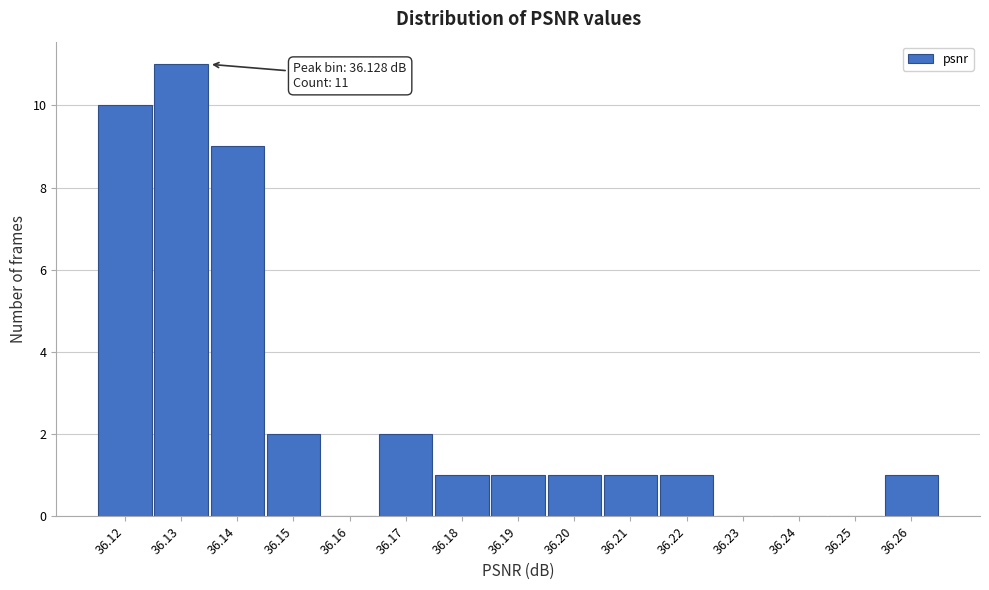

Reading right to left, what are all the values shown in this chart?

36.26=1	36.25=0	36.24=0	36.23=0	36.22=1	36.21=1	36.20=1	36.19=1	36.18=1	36.17=2	36.16=0	36.15=2	36.14=9	36.13=11	36.12=10